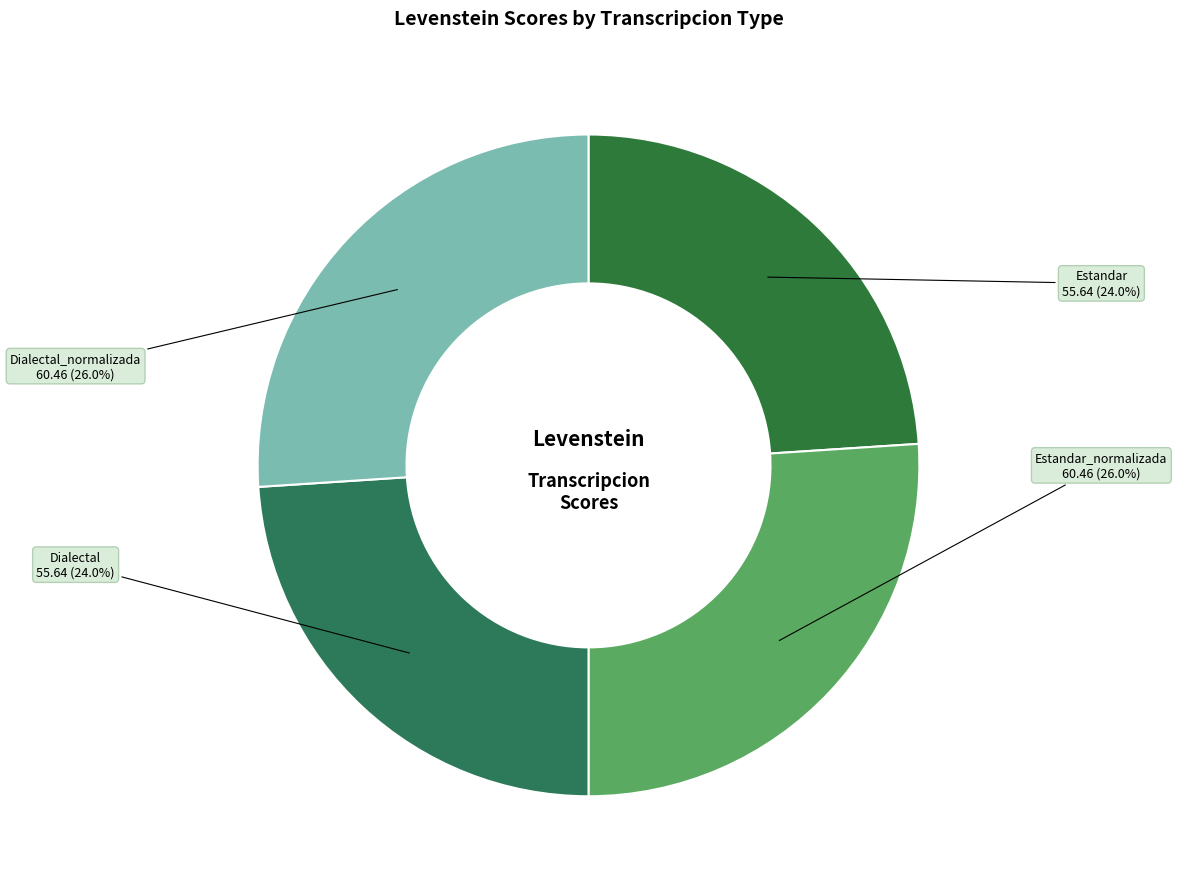

Between Dialectal_normalizada and Dialectal, which is larger?

Dialectal_normalizada